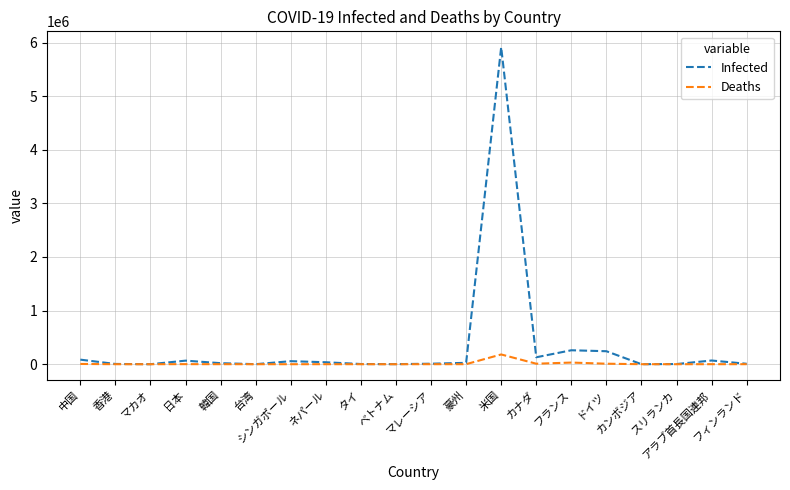

Rank the series by their maximum value, from highest to lowest.

Infected, Deaths